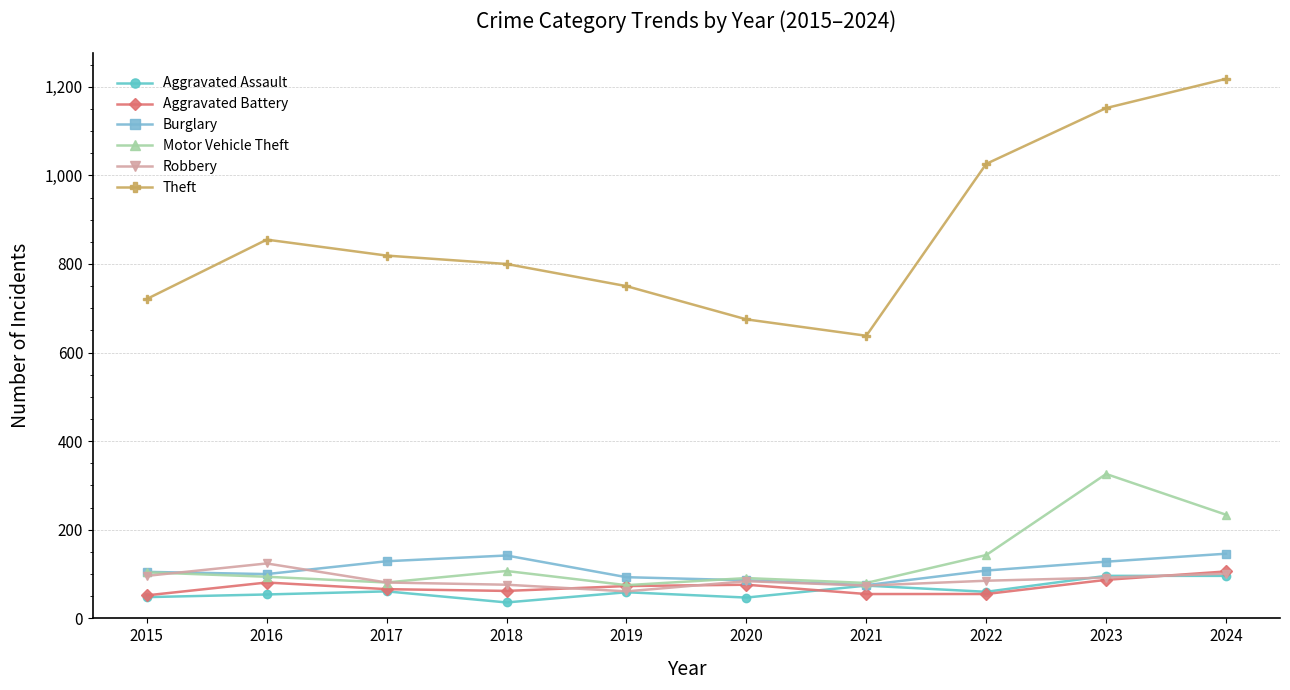

How many data points does each series have?

10